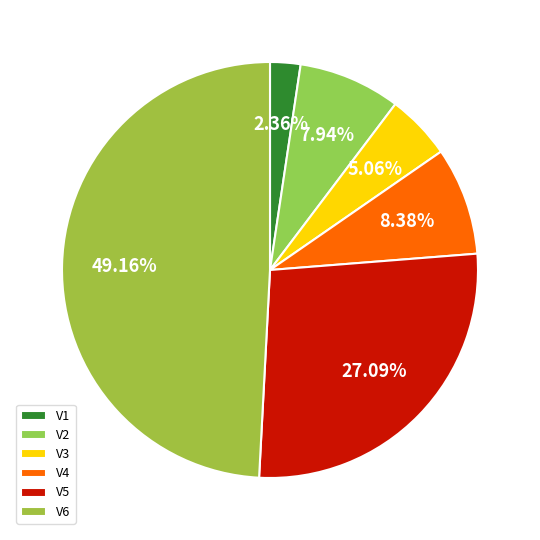

To the nearest percent, what portion does V5 represent?

27%